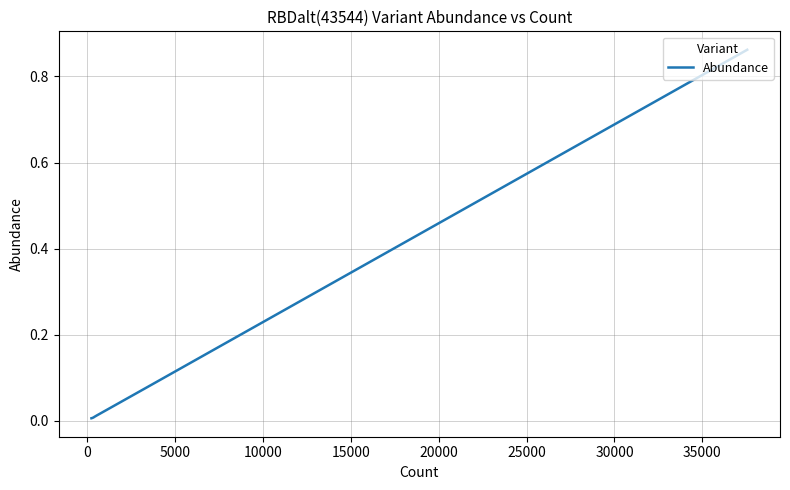

How many categories are shown in the chart?

8